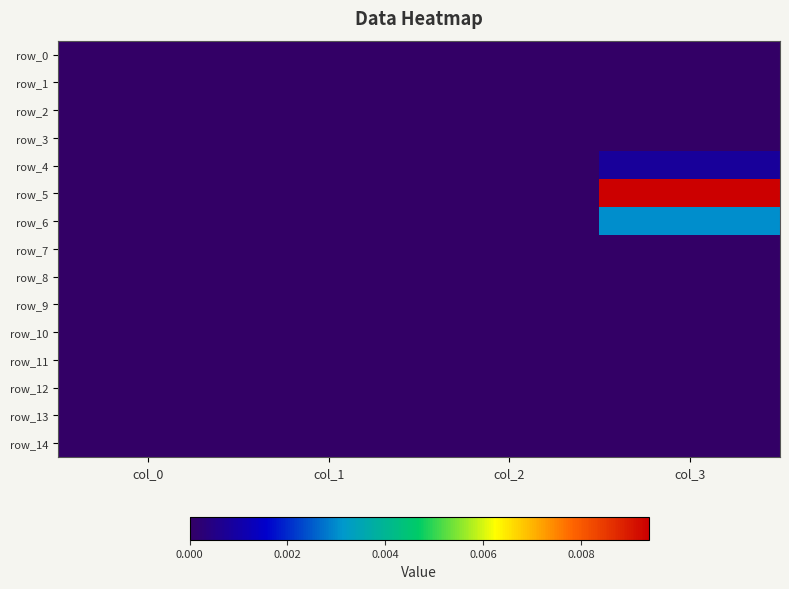

Is the value of row_9 at col_0 greater than the value of row_6 at col_3?

No